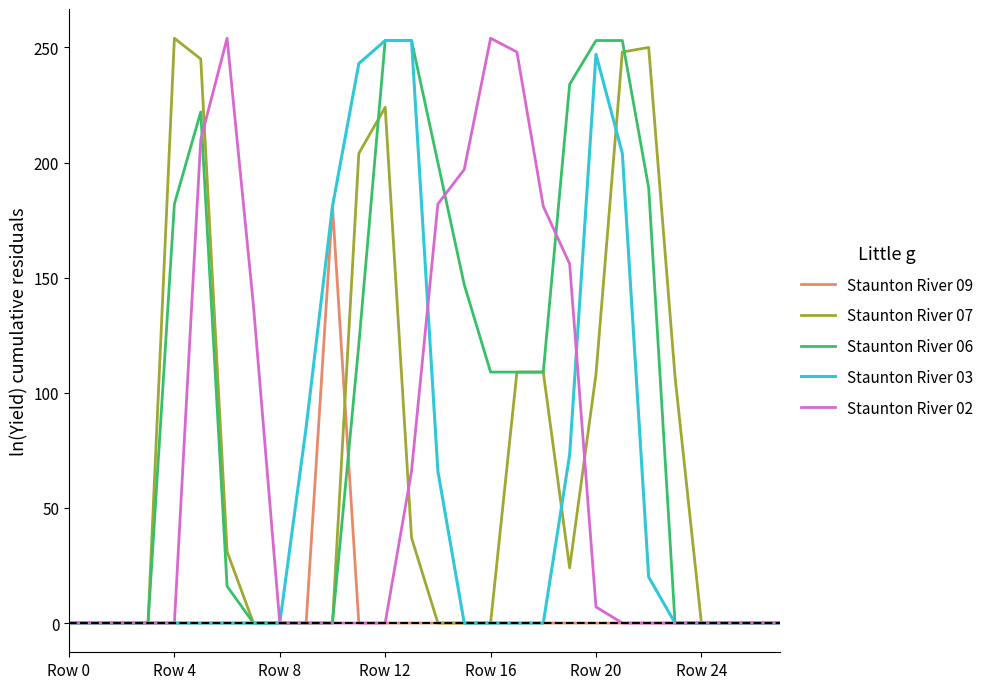

How many lines are shown in the chart?

5